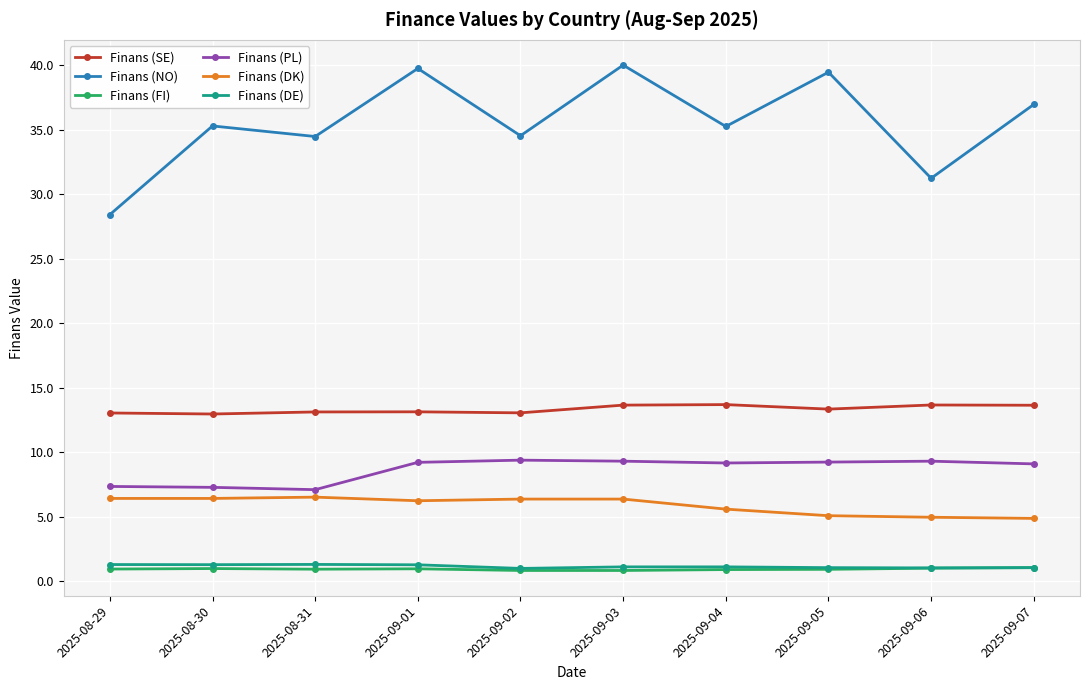

Is it true that Finans (NO) equals 57.4 at 2025-09-02?

False